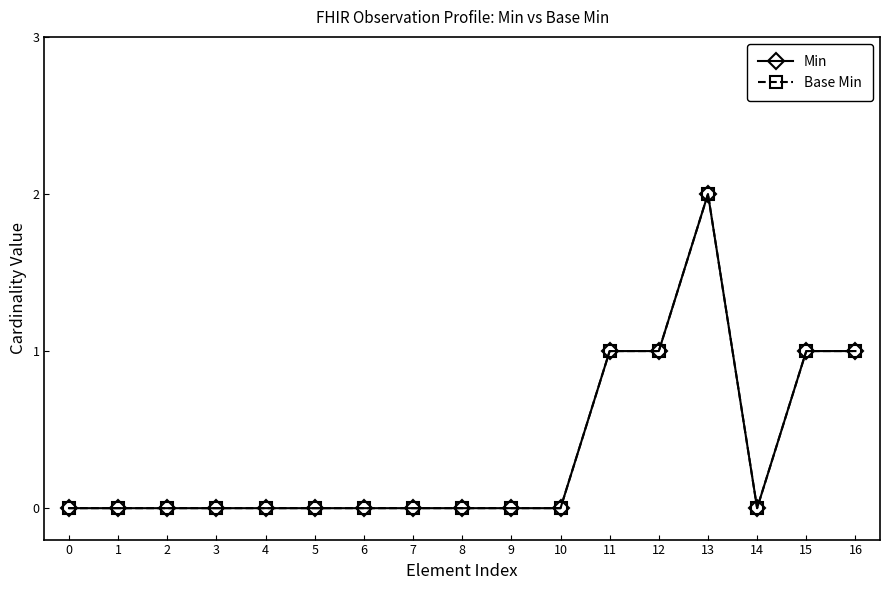

Rank the categories by Base Min value from highest to lowest.

13, 11, 12, 15, 16, 0, 1, 2, 3, 4, 5, 6, 7, 8, 9, 10, 14